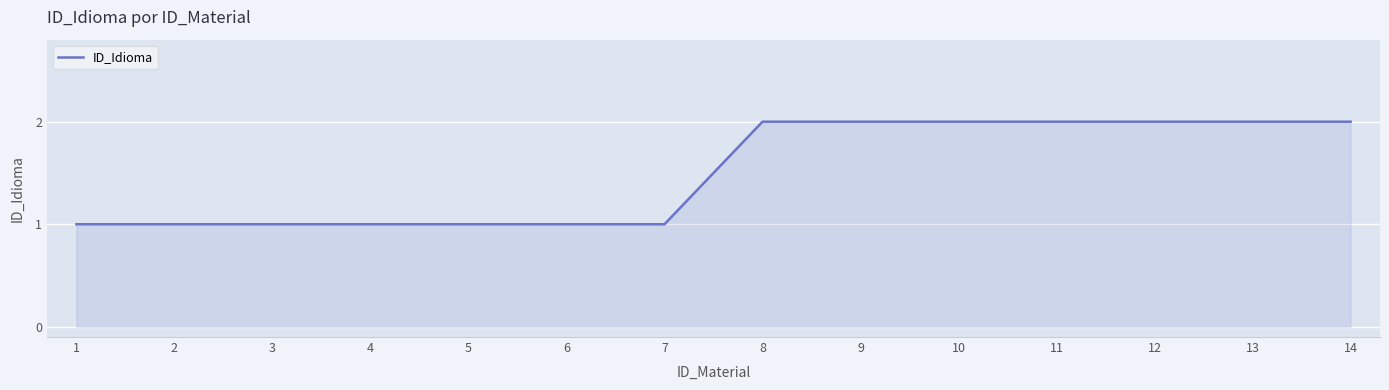

What is the minimum value shown in the chart?

1